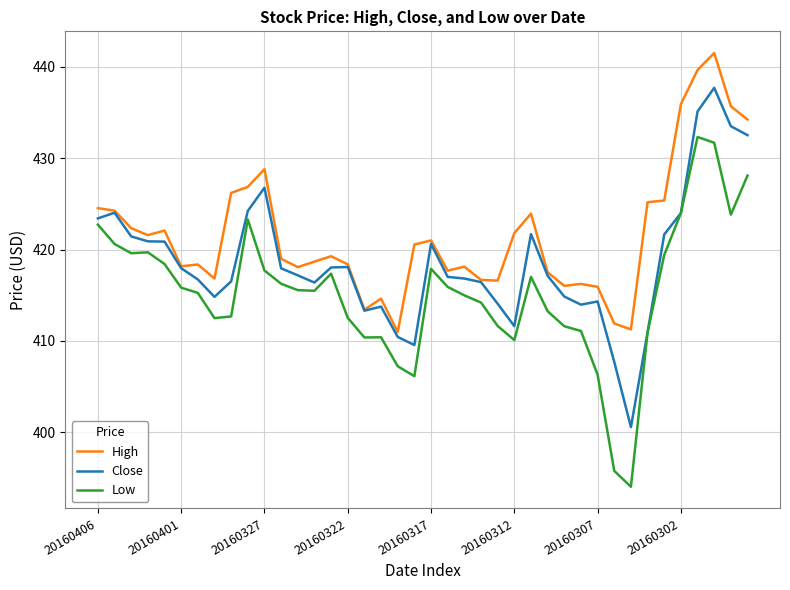

What is the sum of all High values?

16865.2